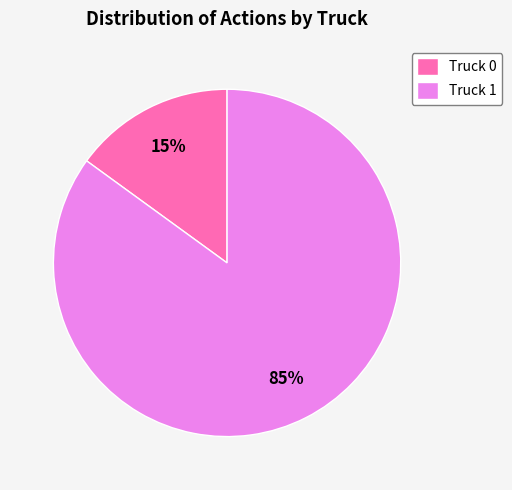

Do Truck 1 and Truck 0 together represent more than half of the pie?

Yes